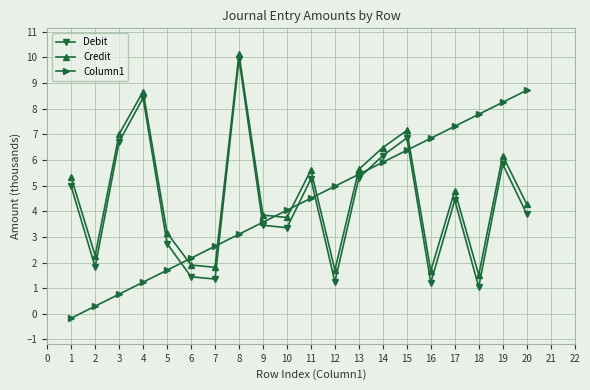

True or false: Credit has a value of 0.7 at 10.

False